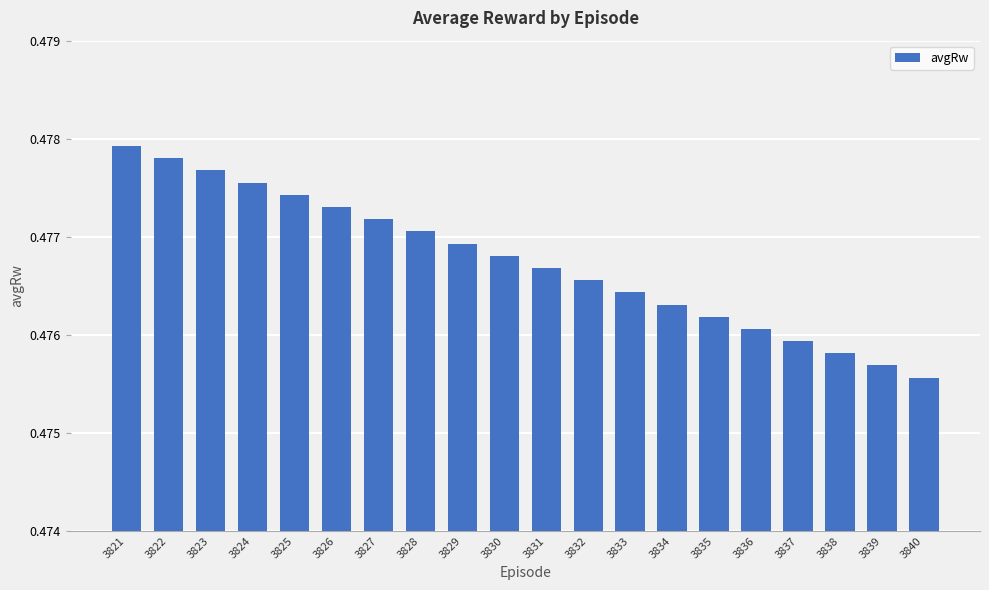

Are the bars grouped side by side (vs. stacked)?

No